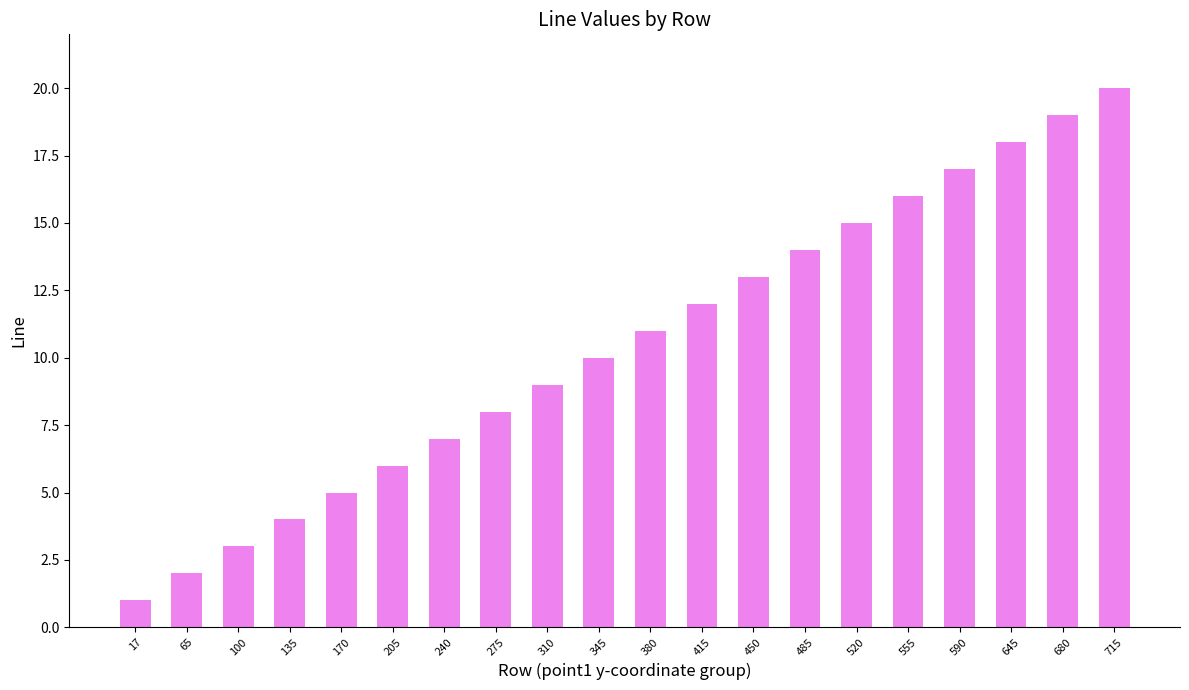

Count the number of data series in this chart.

1